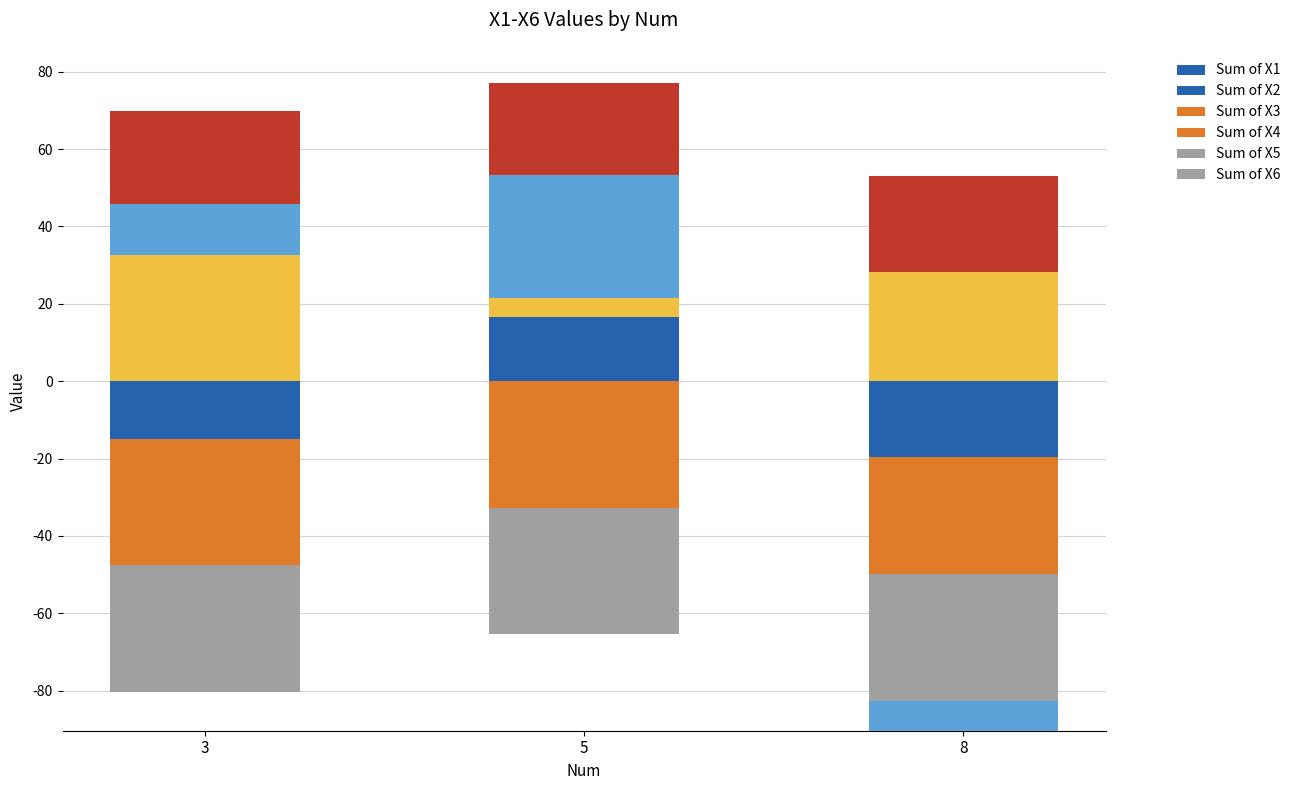

What are all the series names shown in the legend?

X1, X2, X3, X4, X5, X6